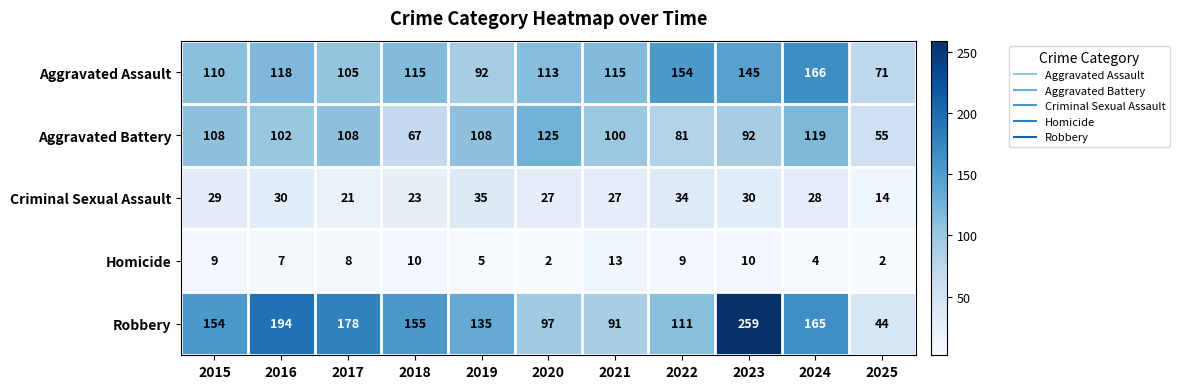

What is the total value across all series at 2019?

375